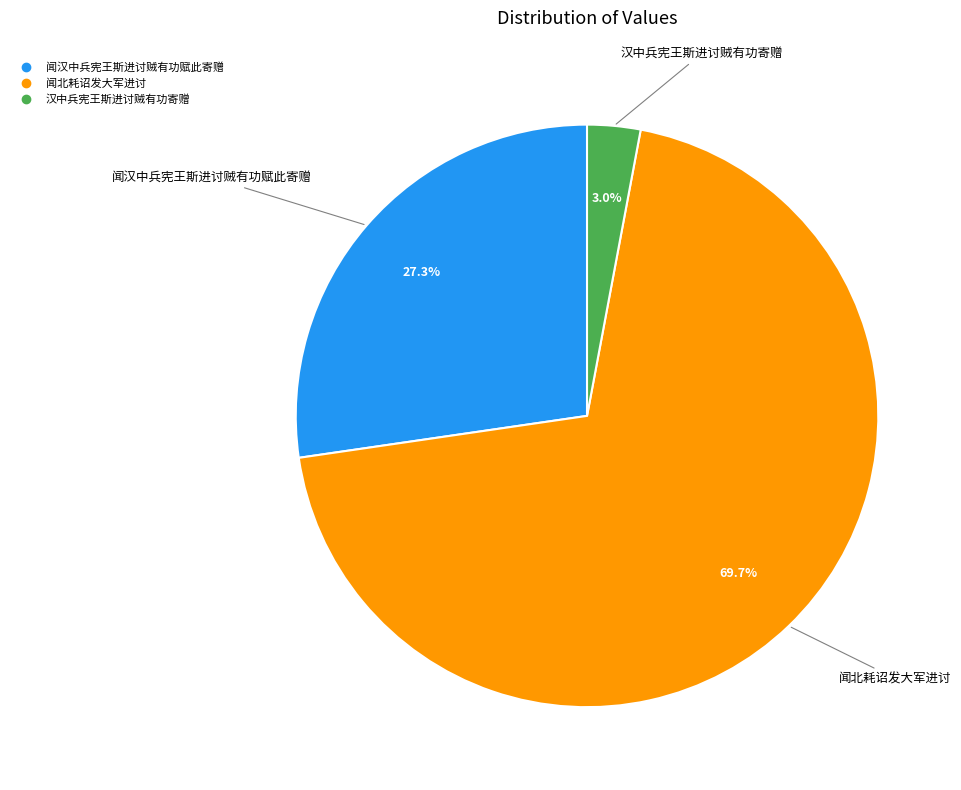

Is it true that 闻北耗诏发大军进讨 is 60% of the pie?

False